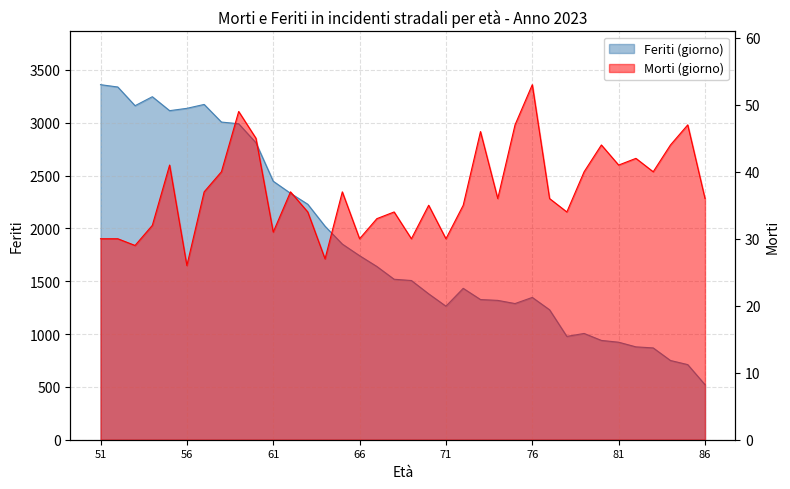

Rank the series at 83 from highest to lowest value.

Feriti (giorno), Morti (giorno)